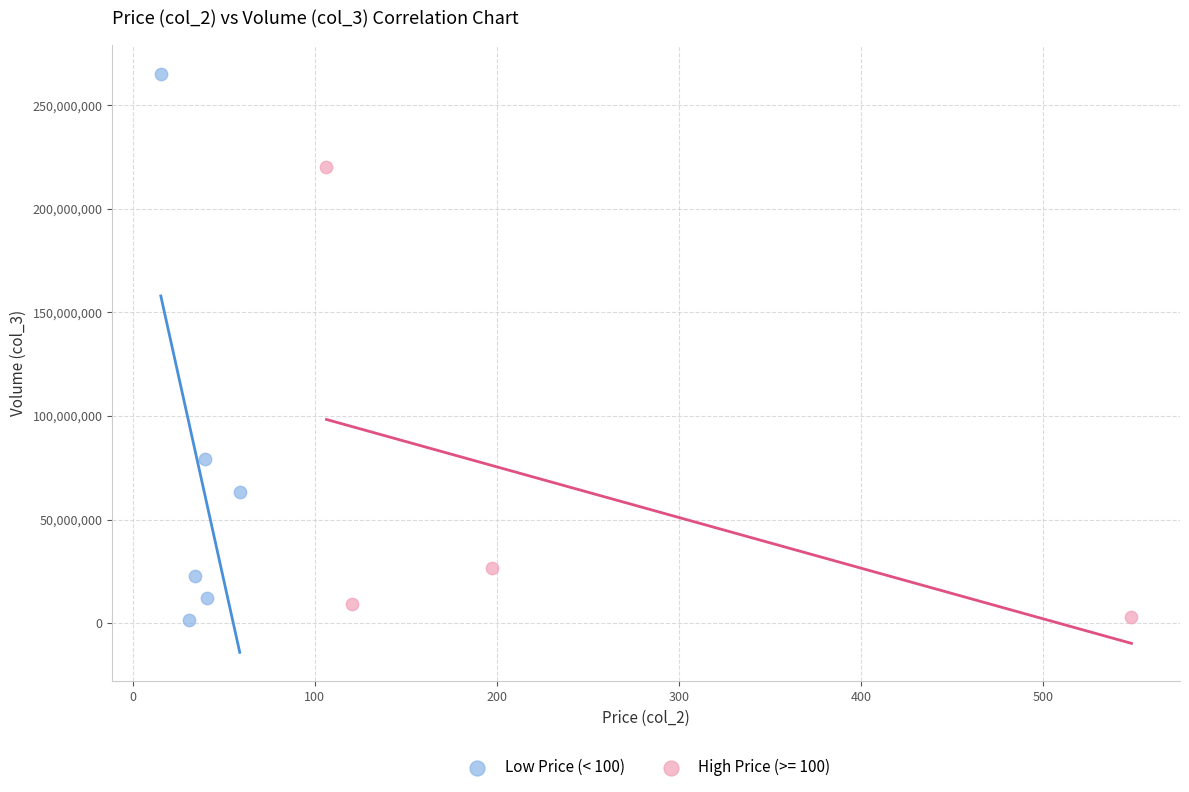

Which series has the largest Y range (max minus min)?

Low Price (< 100)